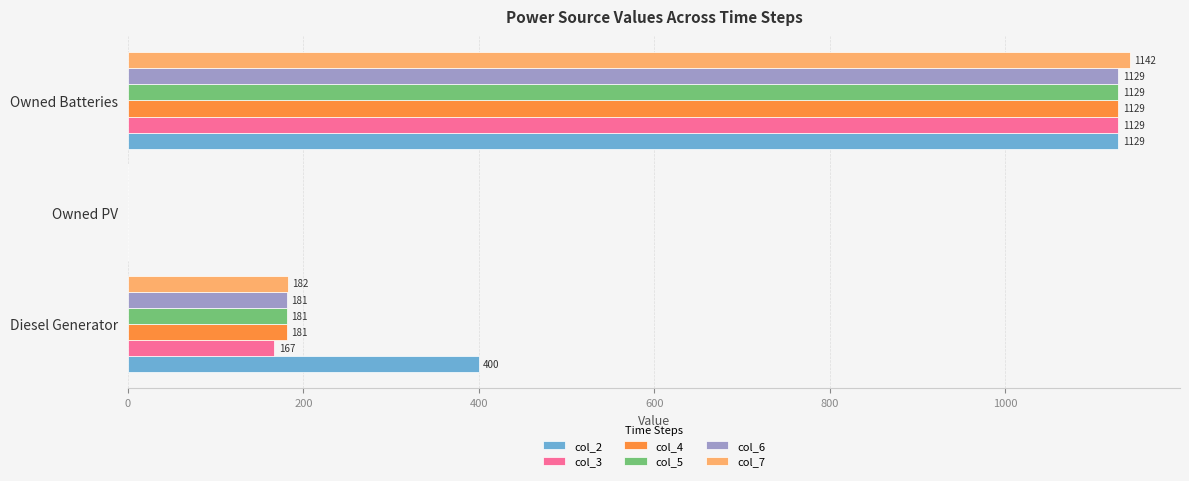

How many data points in col_4 are above 181?

2